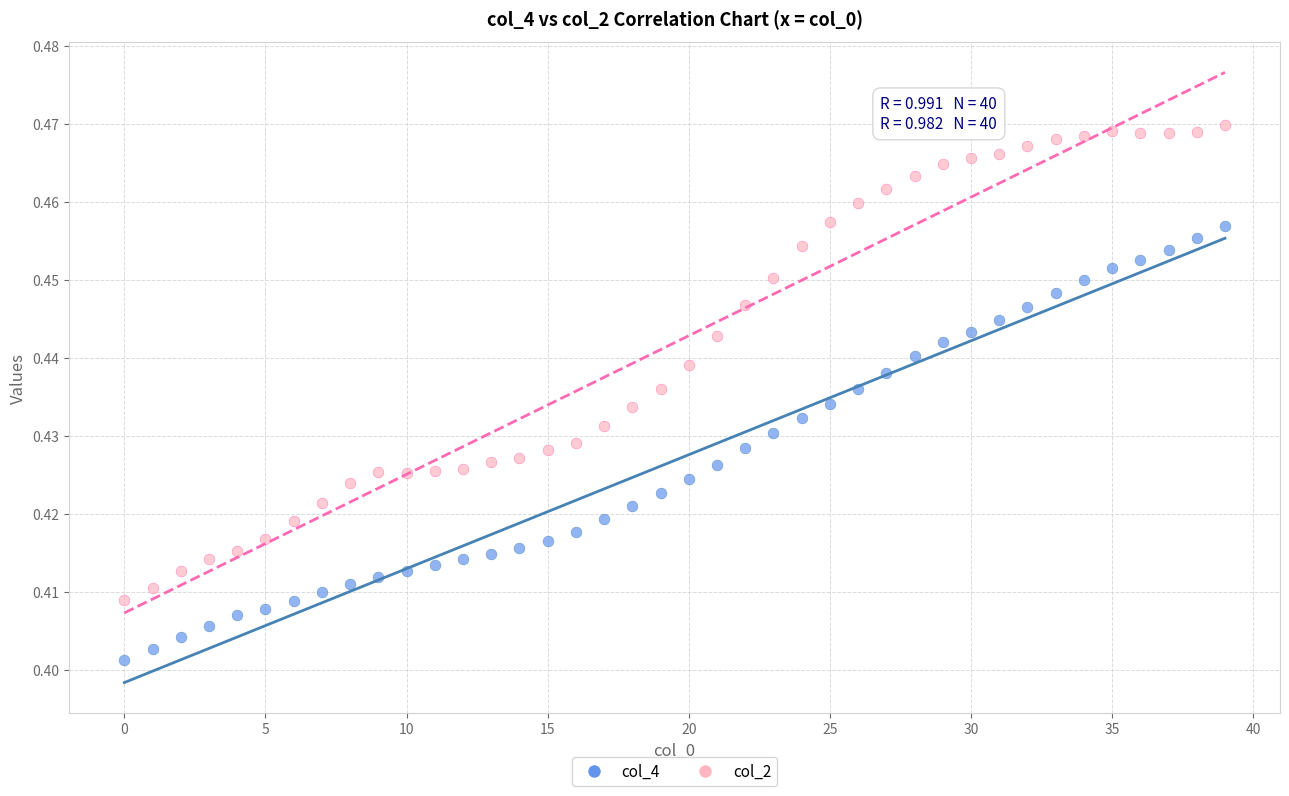

Which series reaches the maximum Y coordinate?

col_2